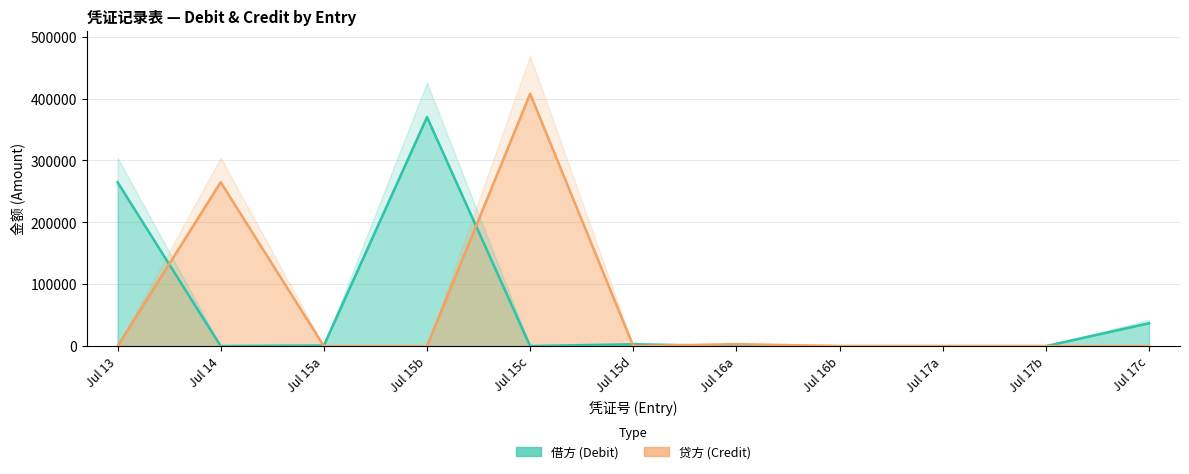

What are all the series names shown in the legend?

借方 (Debit), 贷方 (Credit)